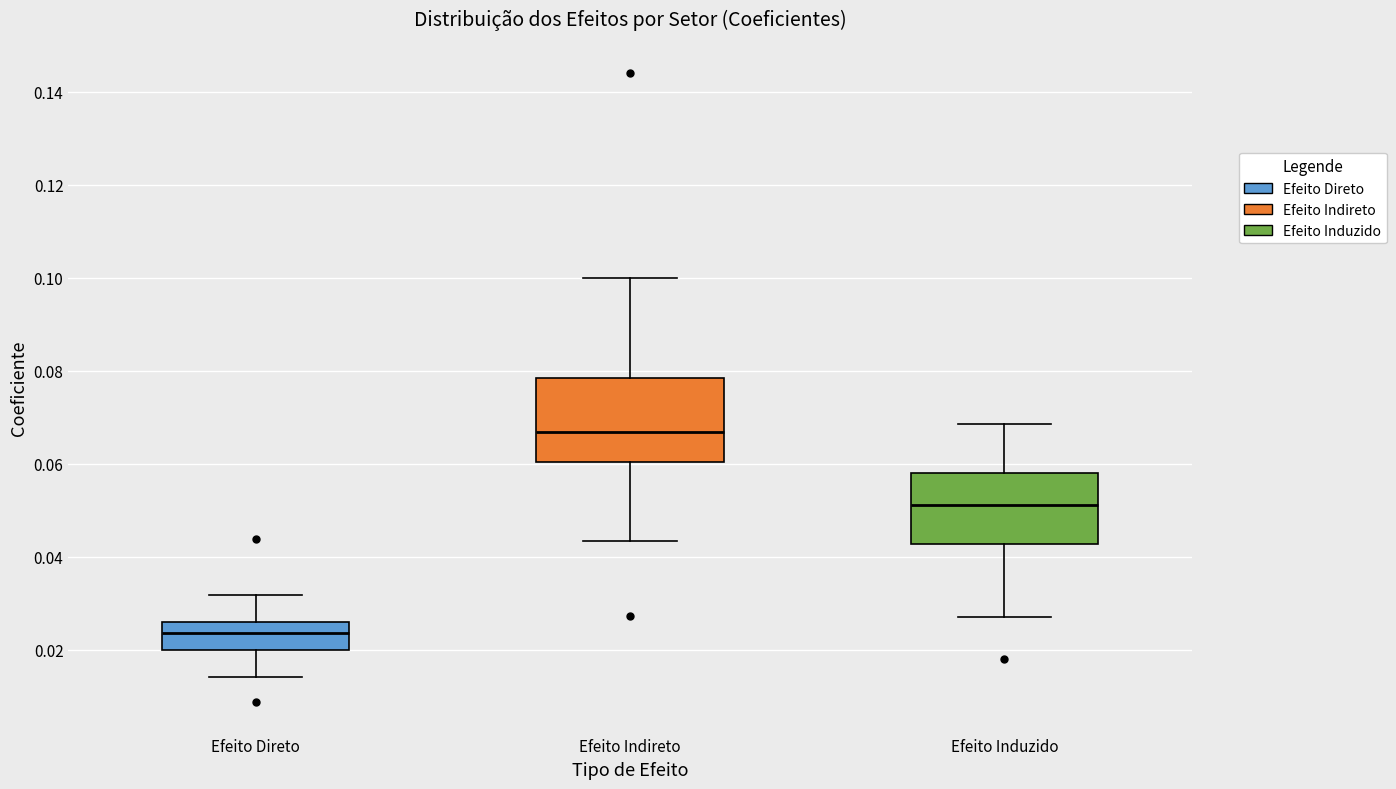

Where does the lower whisker of the box for Efeito Induzido end on the y-axis? The values are not printed on the chart, so give them approximately, as read against the axis.

0.028